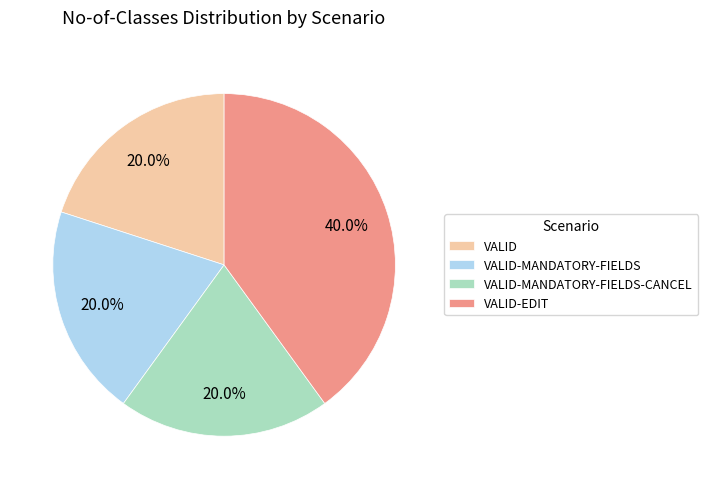

Is it true that VALID is 32% of the pie?

False